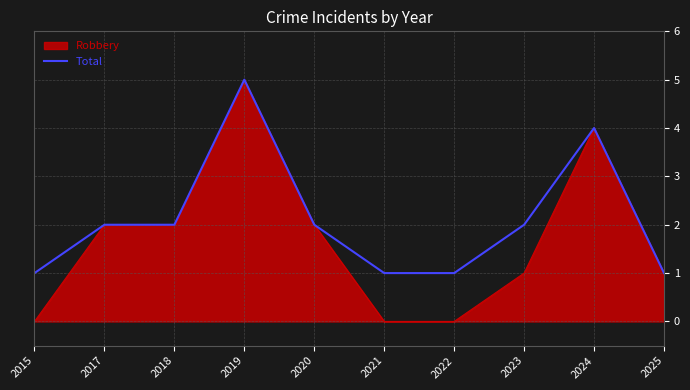

How many categories are shown in the chart?

10